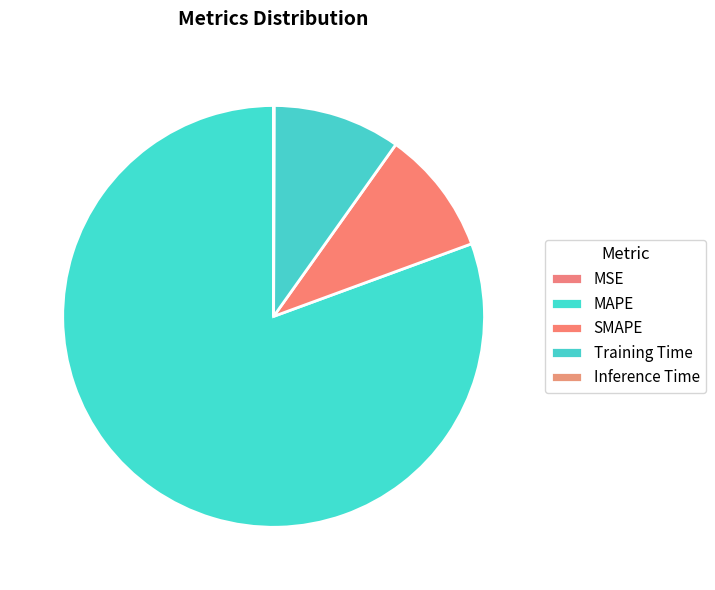

How much of the chart is everything except Inference Time?

100.0%